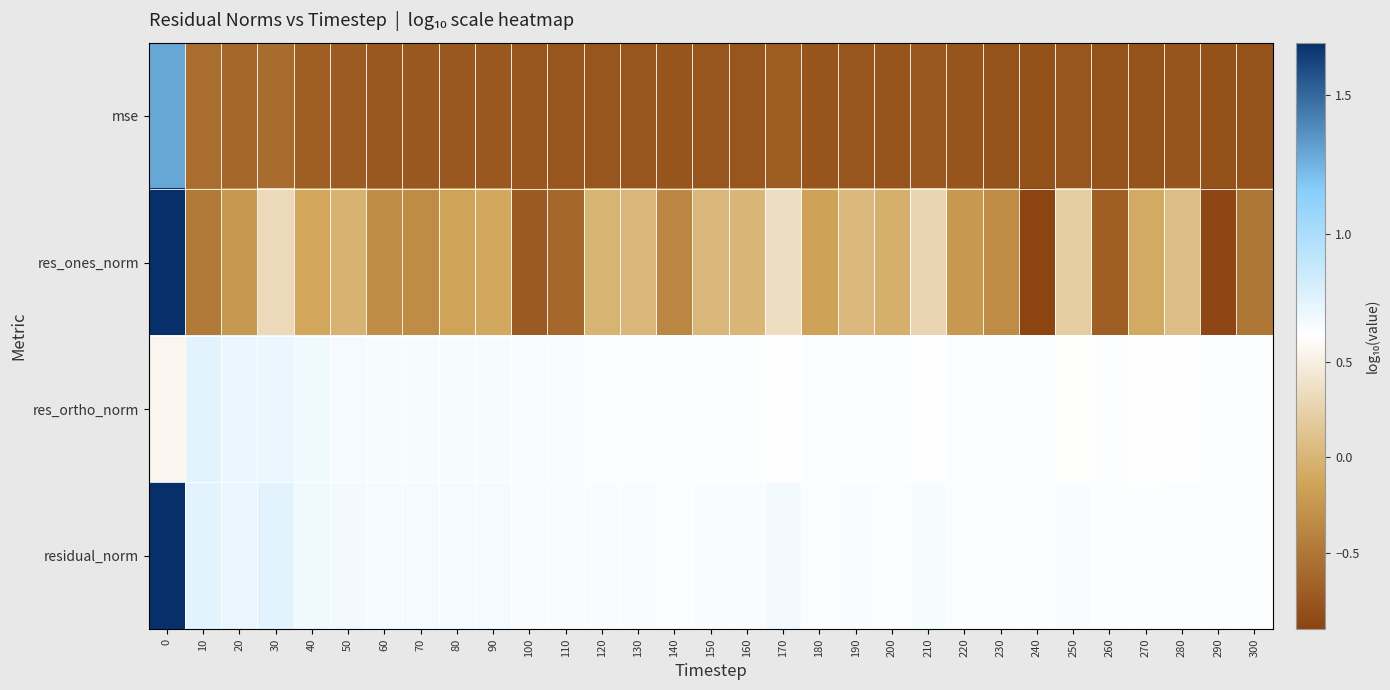

What is the total value across all series at 90?

0.5